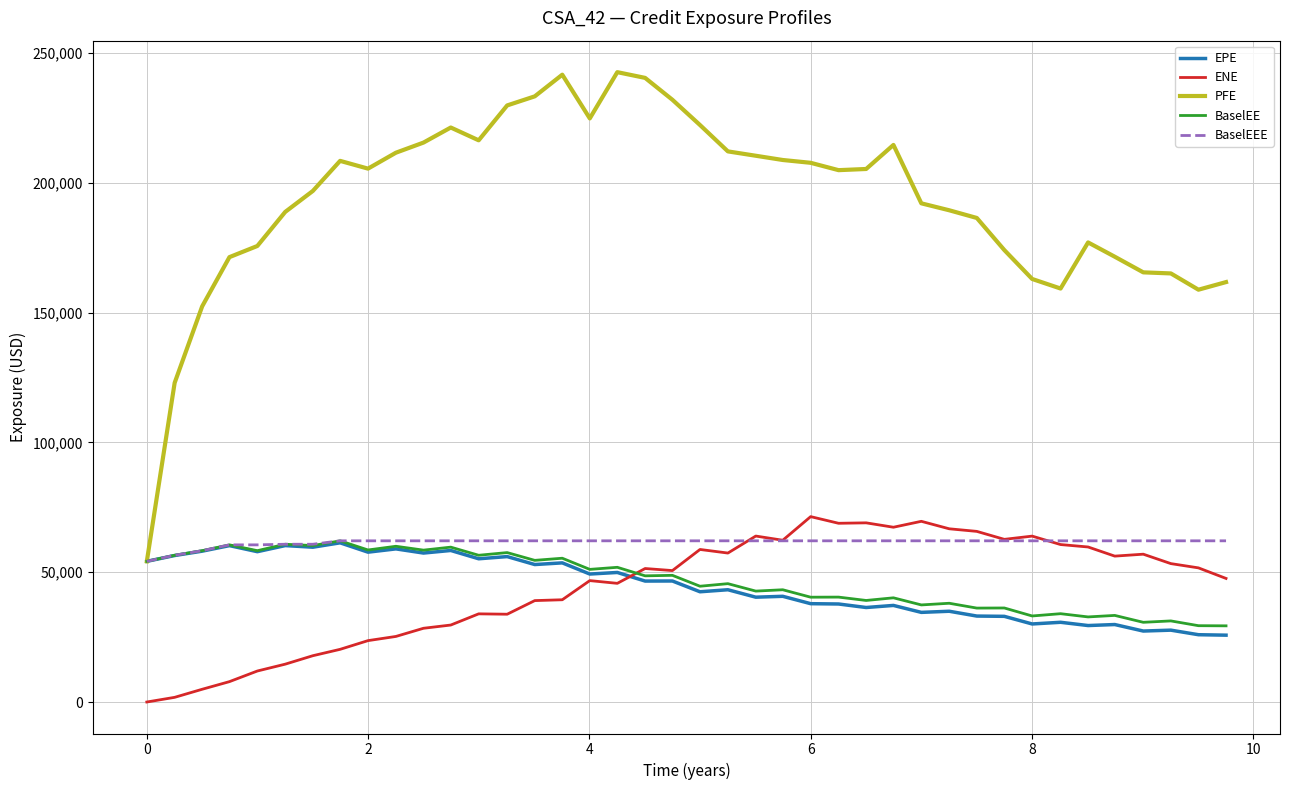

What is the maximum value shown in the chart?

242592.0